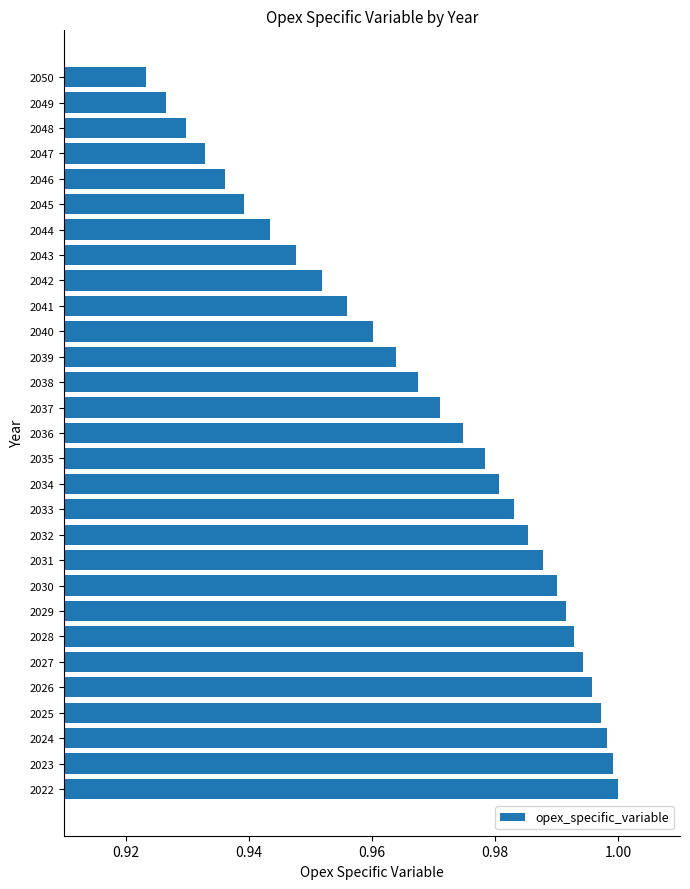

Does the chart contain any negative values?

No